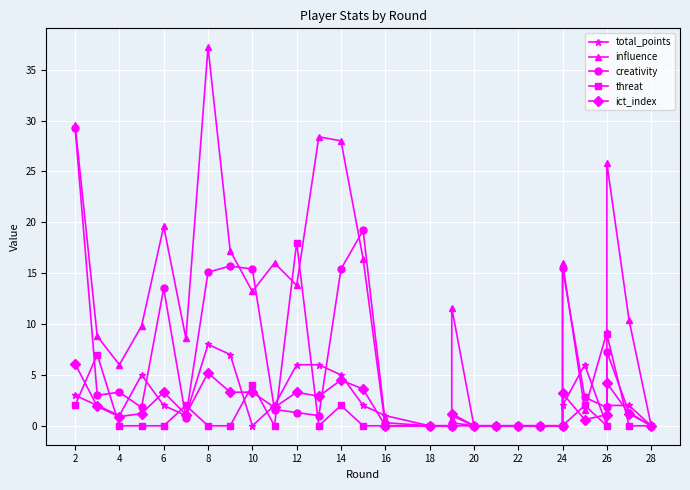

Is it true that total_points equals 0.6 at 4?

False